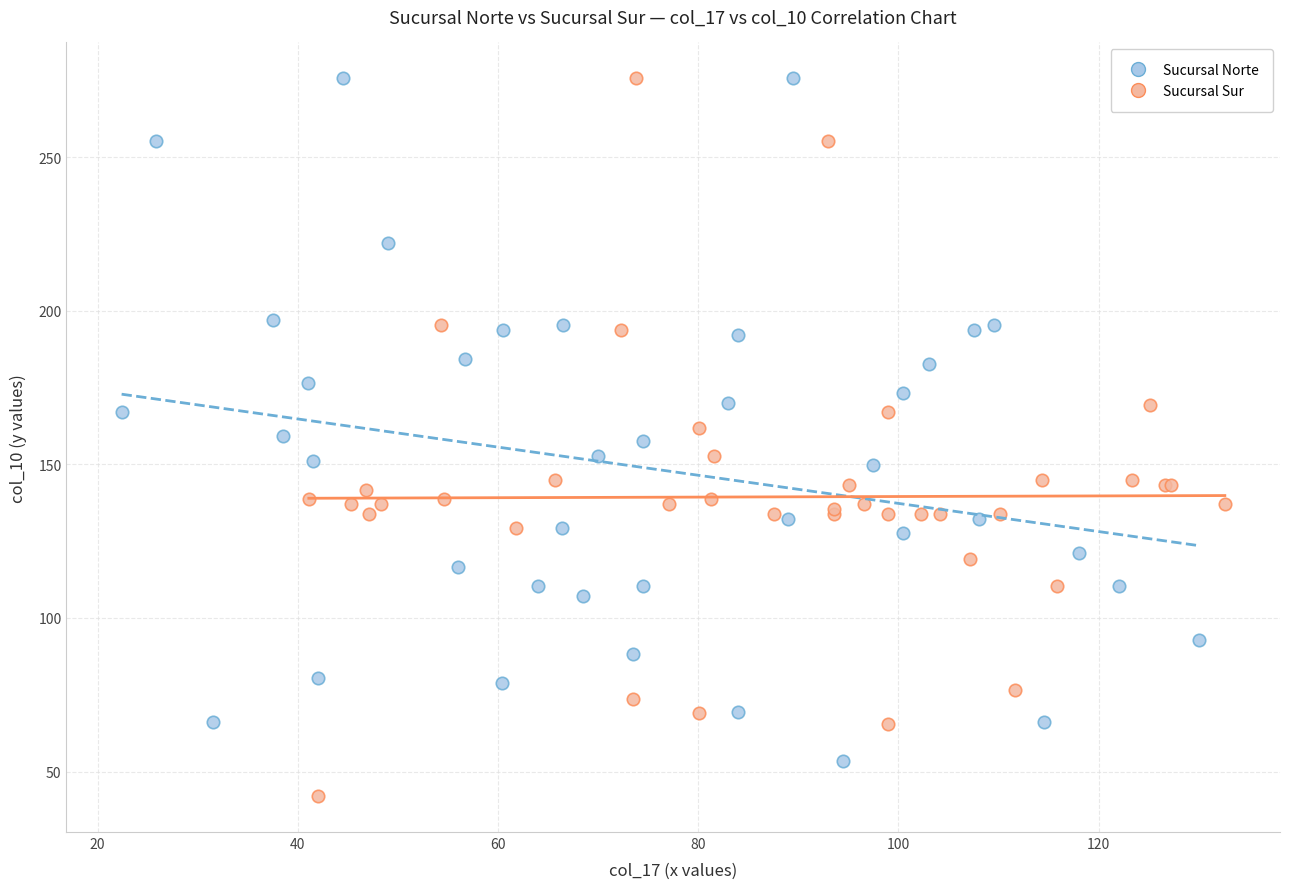

Which series contains the lowest Y value?

Sucursal Sur